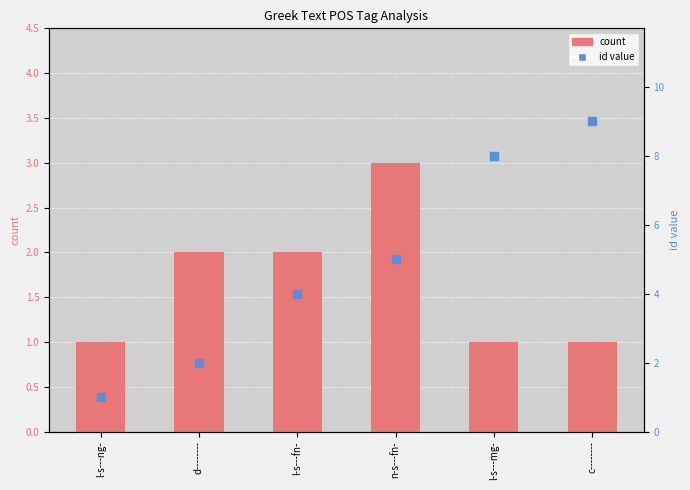

Which series contains the lowest Y value?

count